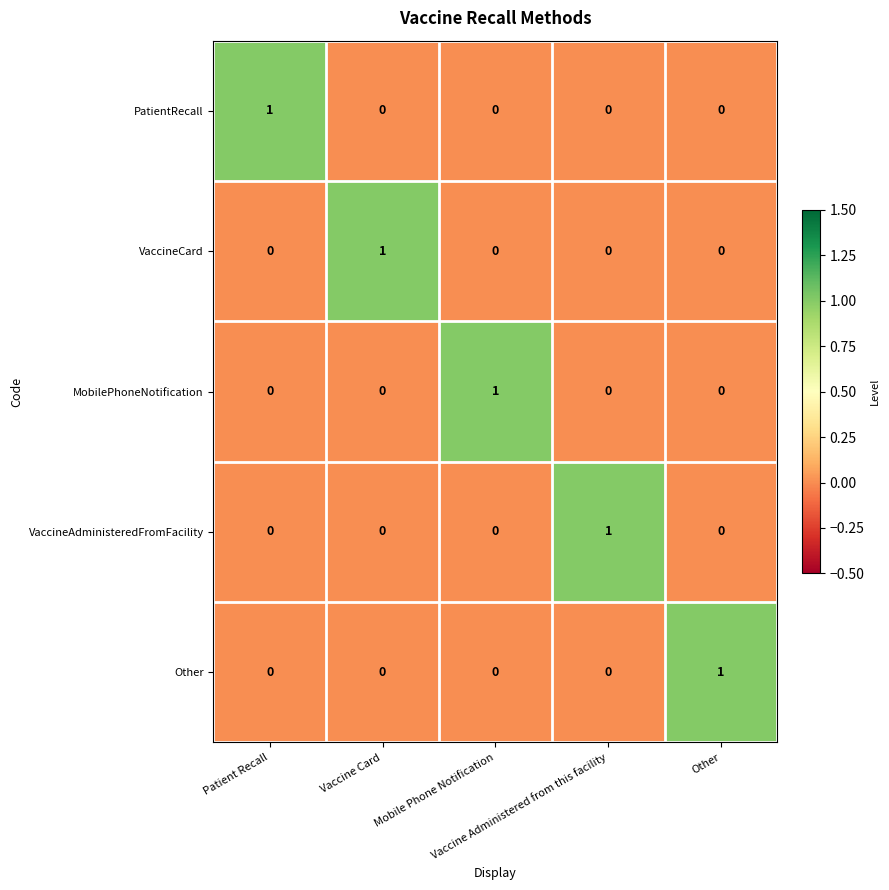

Count the MobilePhoneNotification values in the range 0 to 1.

5